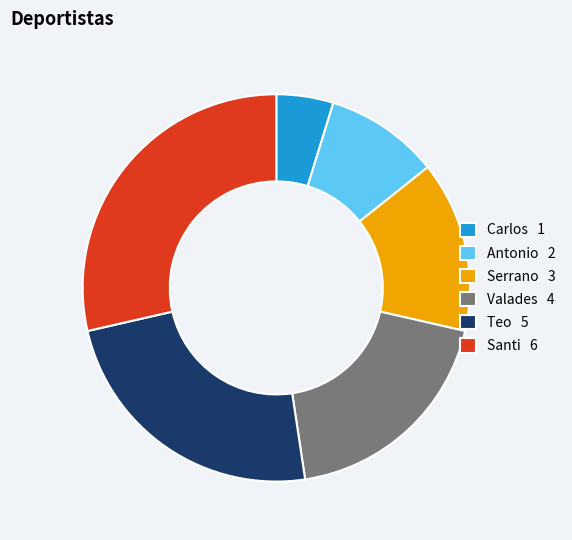

Which has a higher value, Santi 6 or Antonio 2?

Santi 6